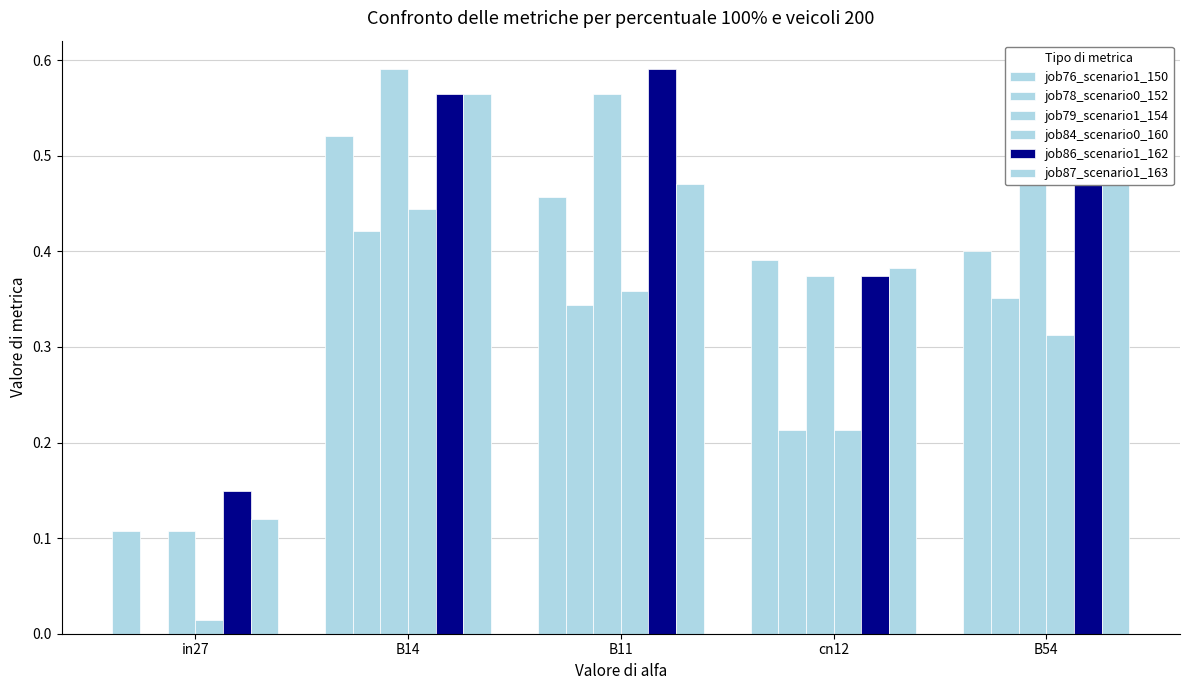

What position from the right is B14?

4